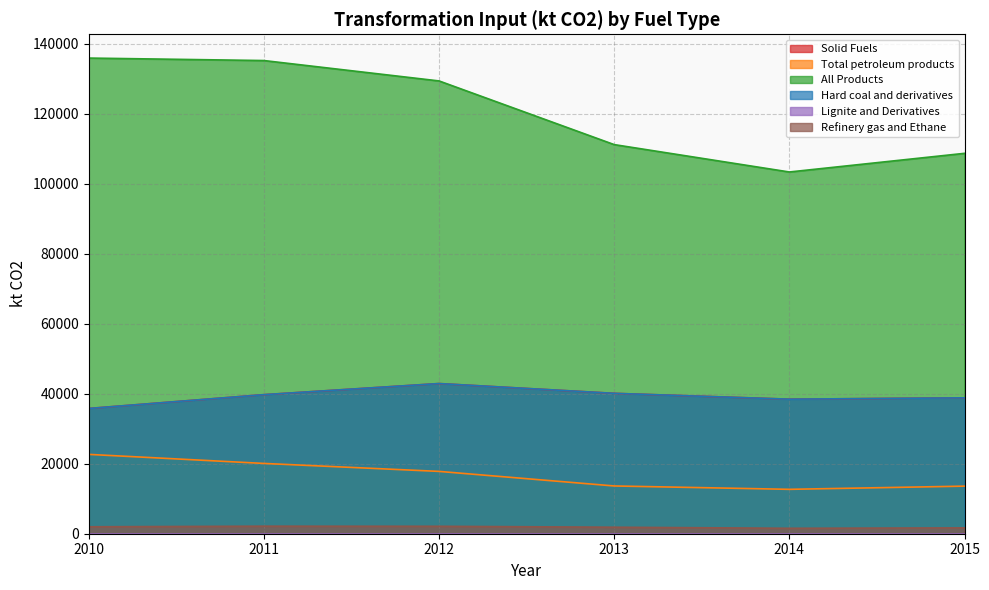

At which category is the sum across all series the highest?

2011